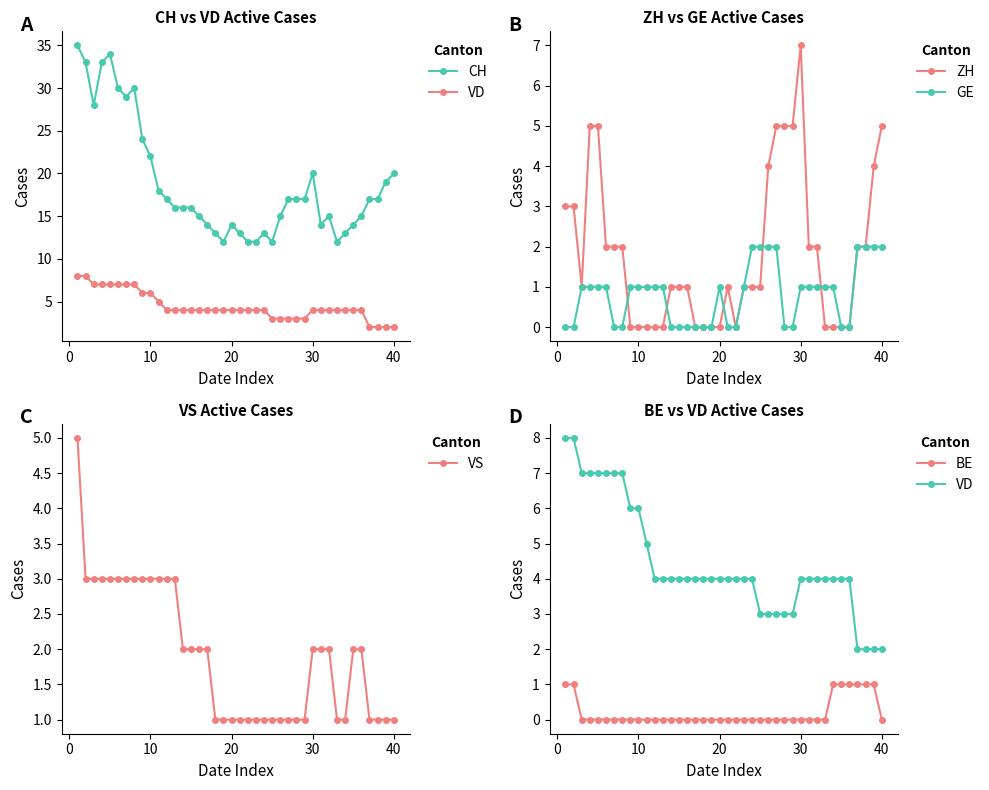

True or false: CH and BE cross at least once.

False